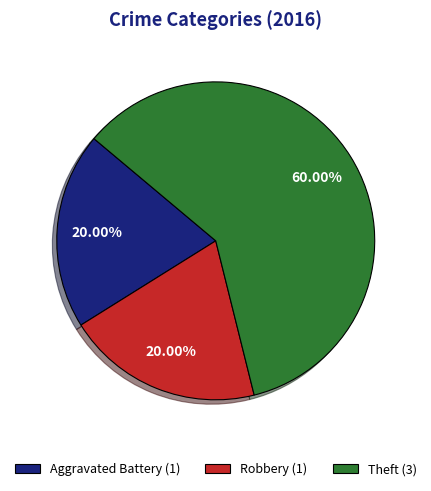

True or false: Theft accounts for 60% of the total.

True